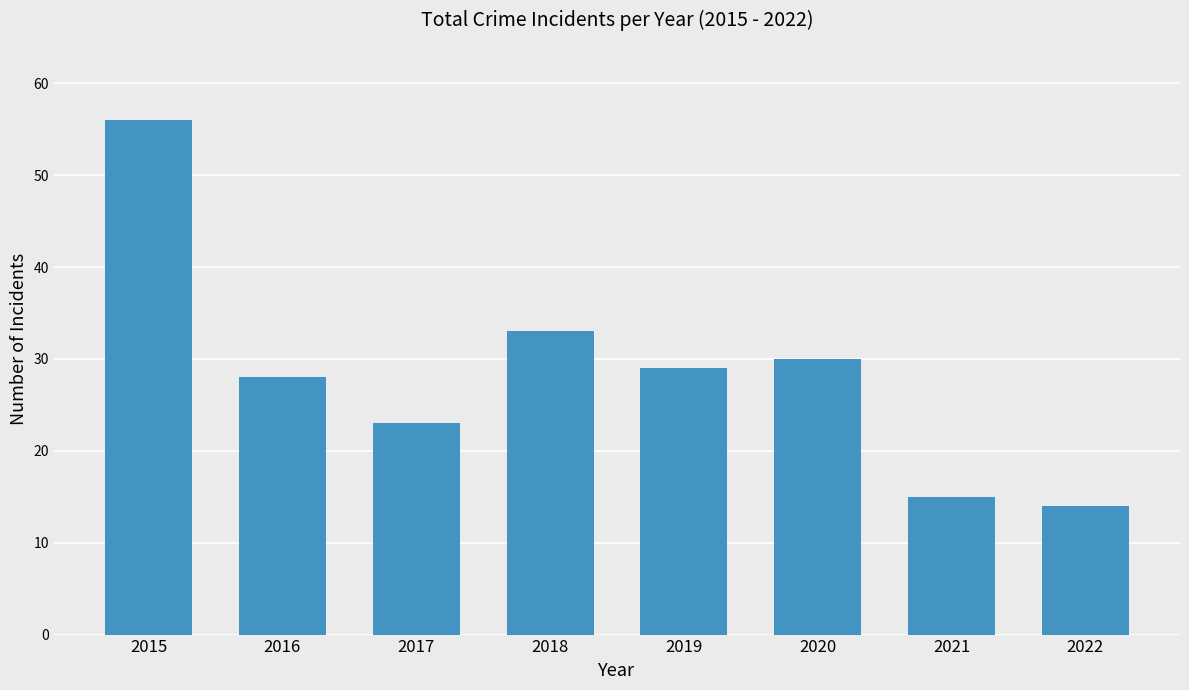

List the labels in order of value, smallest first.

2022, 2021, 2017, 2016, 2019, 2020, 2018, 2015